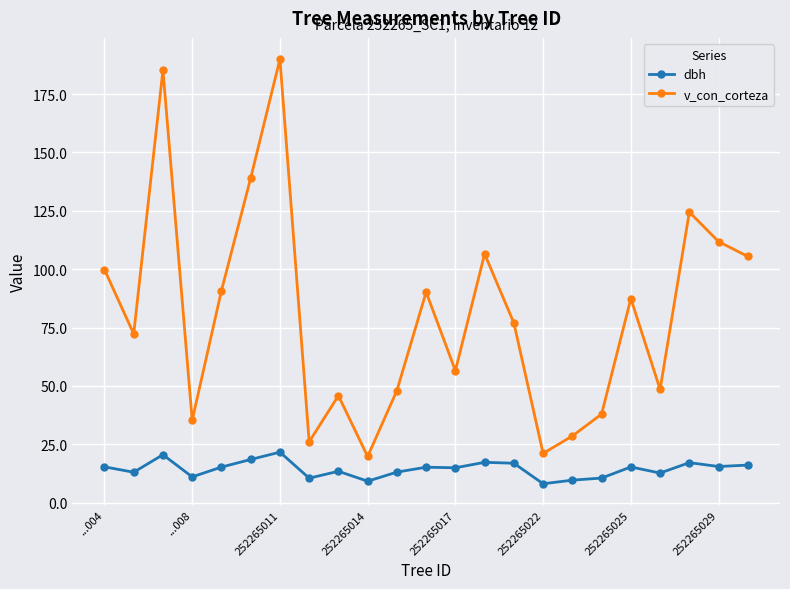

In v_con_corteza, how many points are higher than both neighbors (excluding endpoints)?

7